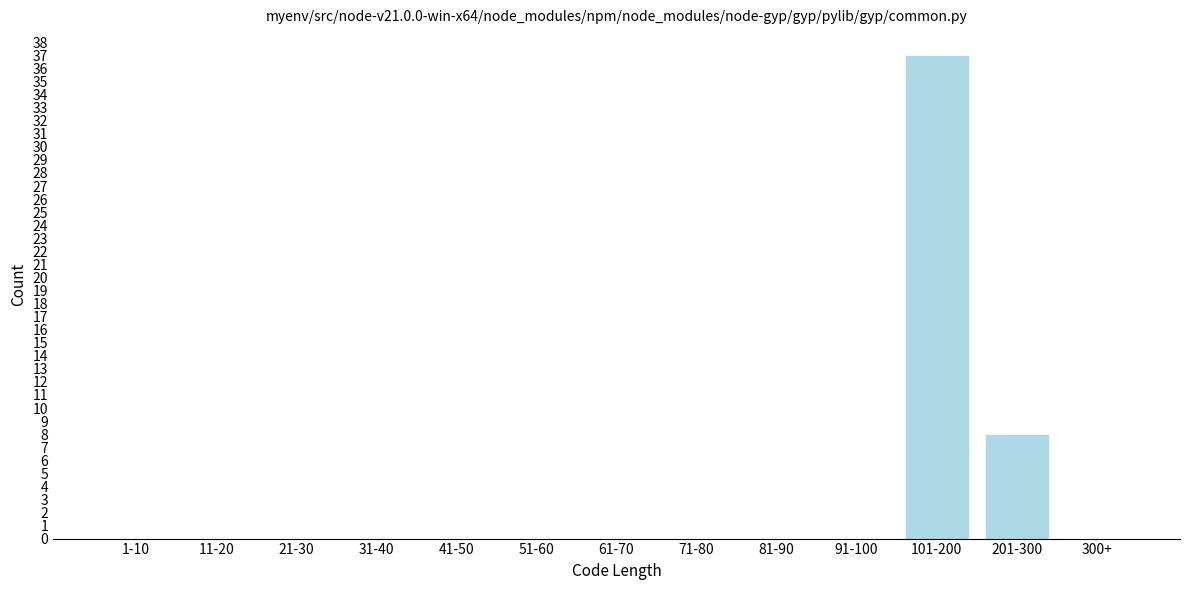

Reading left to right, extract all data points from this chart.

1-10=0	11-20=0	21-30=0	31-40=0	41-50=0	51-60=0	61-70=0	71-80=0	81-90=0	91-100=0	101-200=37	201-300=8	300+=0